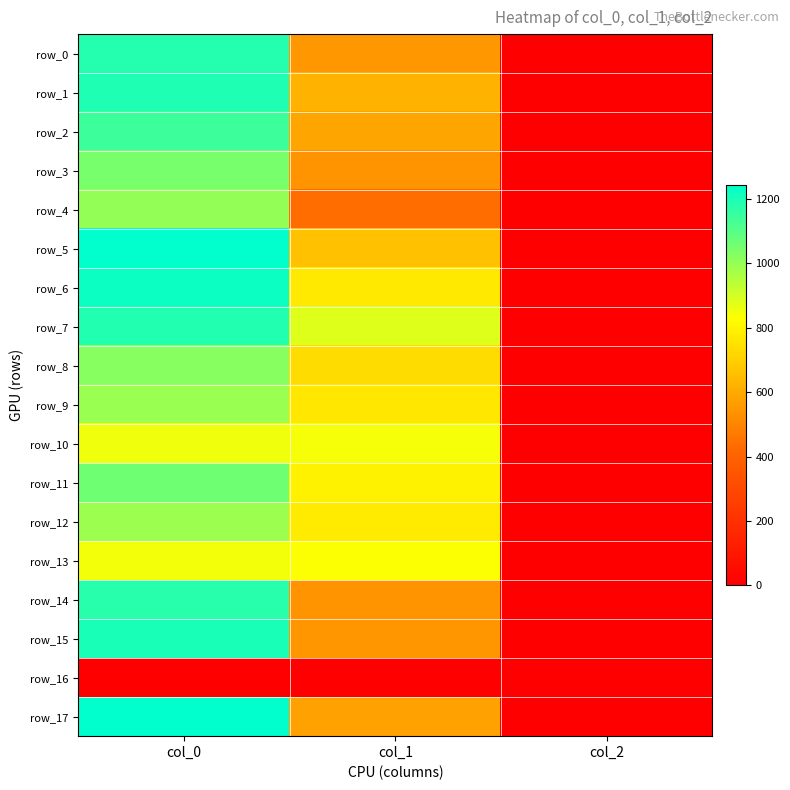

Which category has the highest value across all series?

col_0